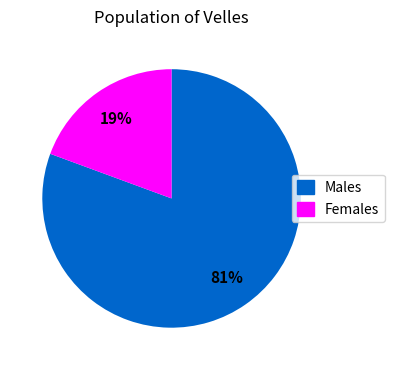

To the nearest percent, what is the average slice percentage?

50%